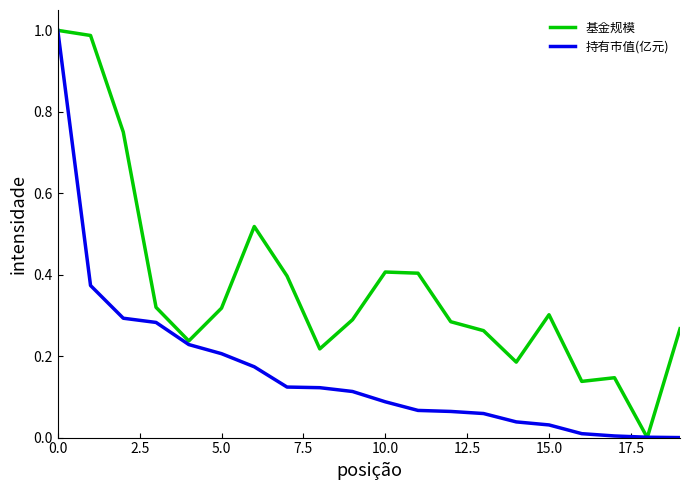

Which series has the largest total across all categories?

基金规模